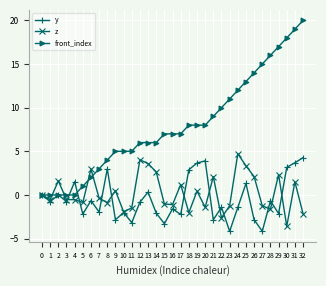

Is the value of z at 25 greater than the value of y at 32?

No